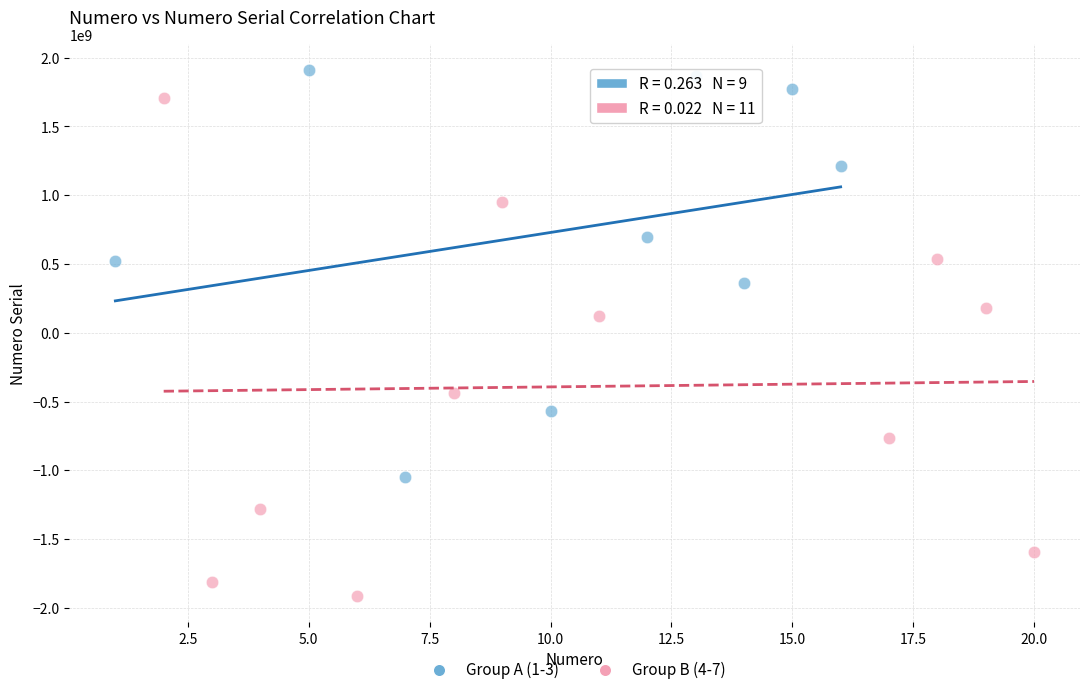

Which series contains the highest Y value?

Group A (1-3)